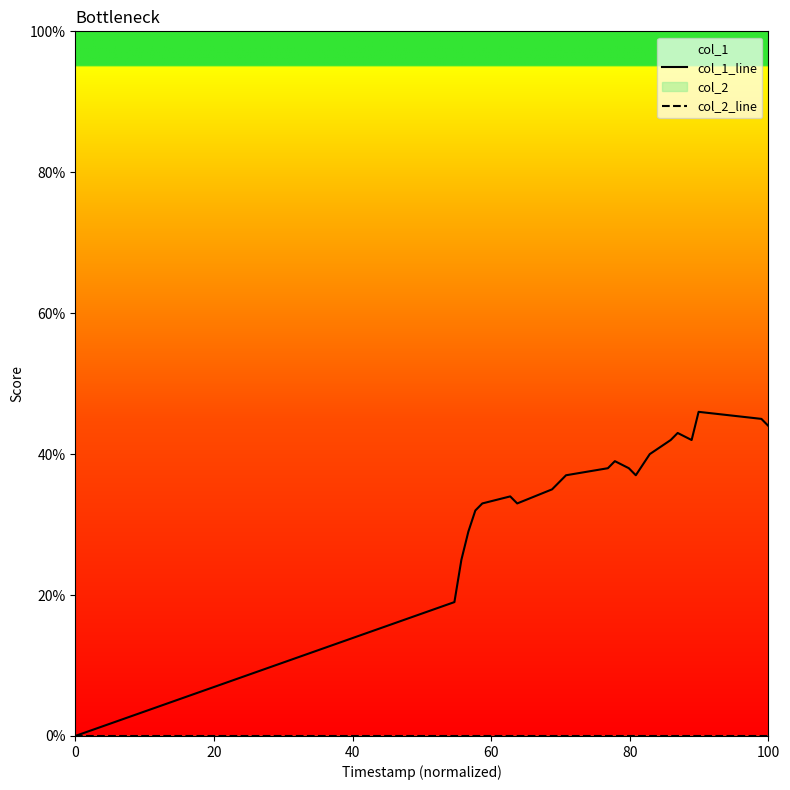

What is the maximum value shown in the chart?

46